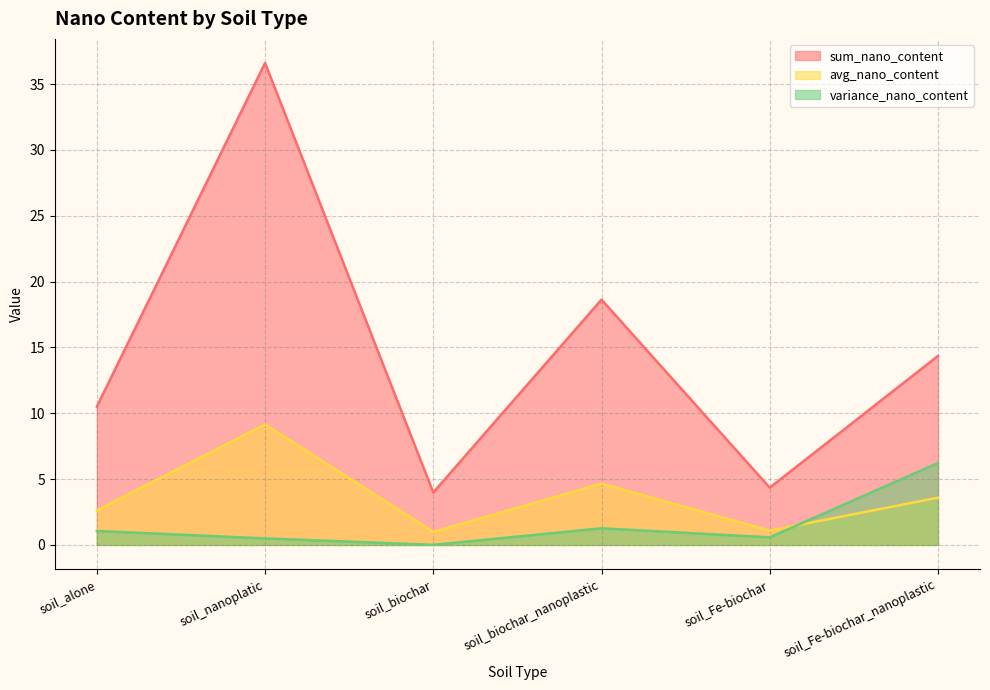

What is the label of the 4th point from the right?

soil_biochar